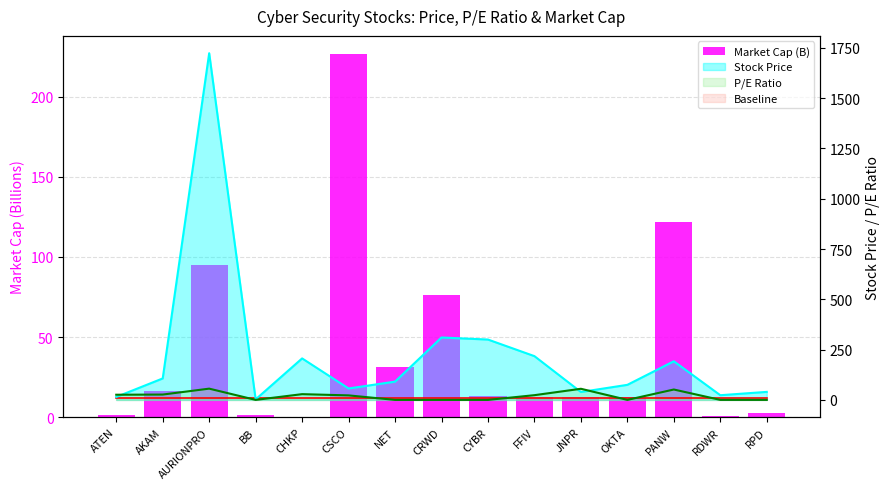

What is the sum of all values?

624.4